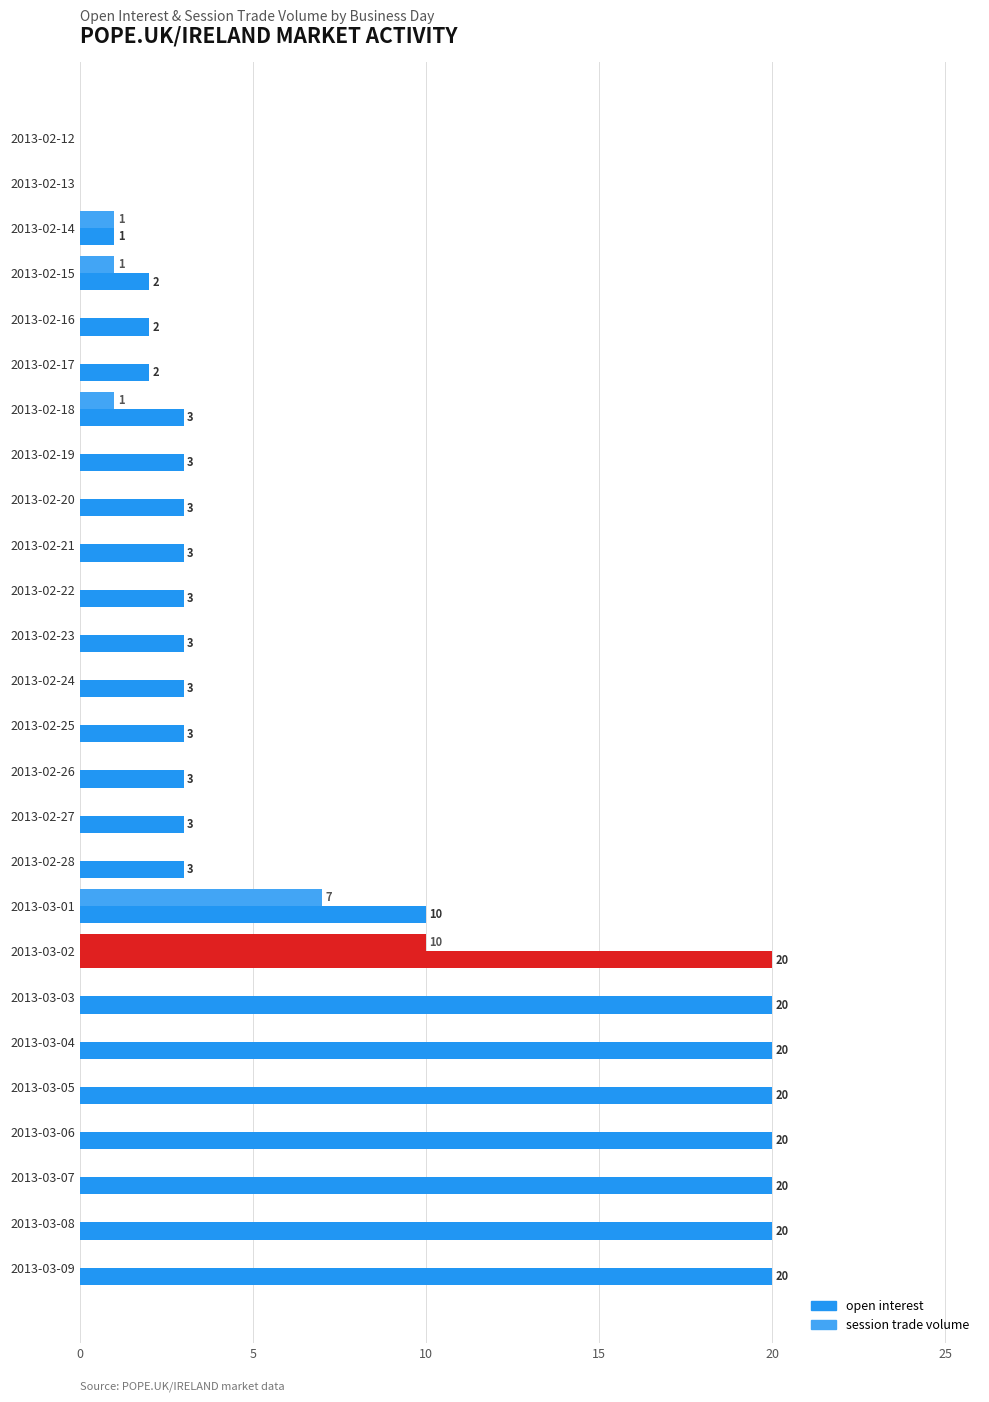

What is the average value of the session trade volume series?

1